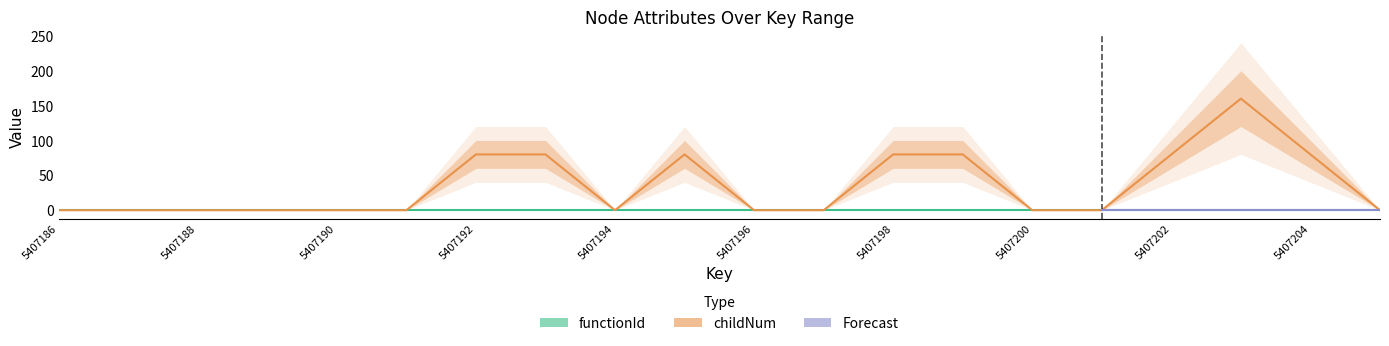

What is the value of the 13th point from the left?

80